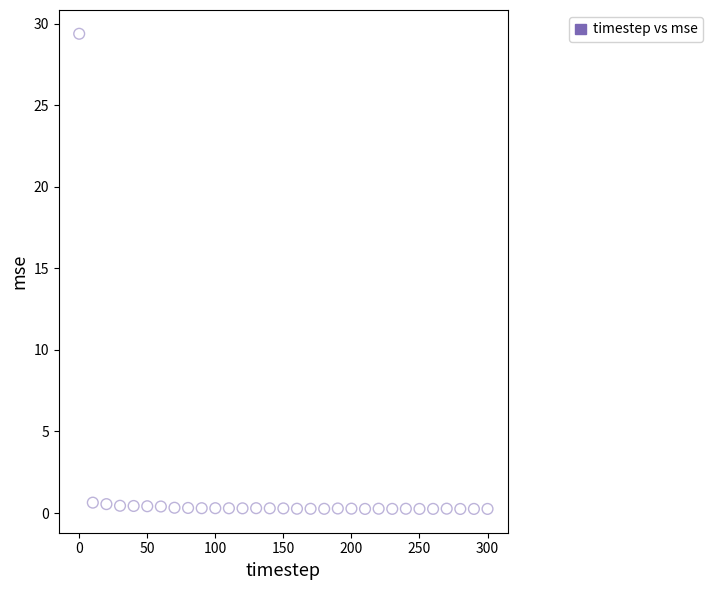

What is the range of X values (max minus min)?

300.0